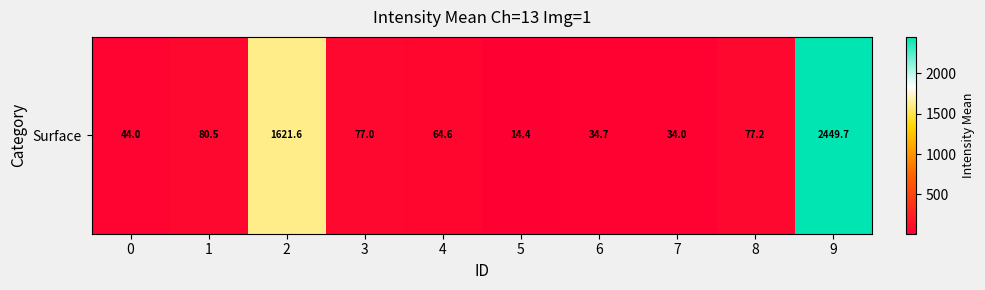

Rank the categories by value from highest to lowest.

9, 2, 1, 8, 3, 4, 0, 6, 7, 5